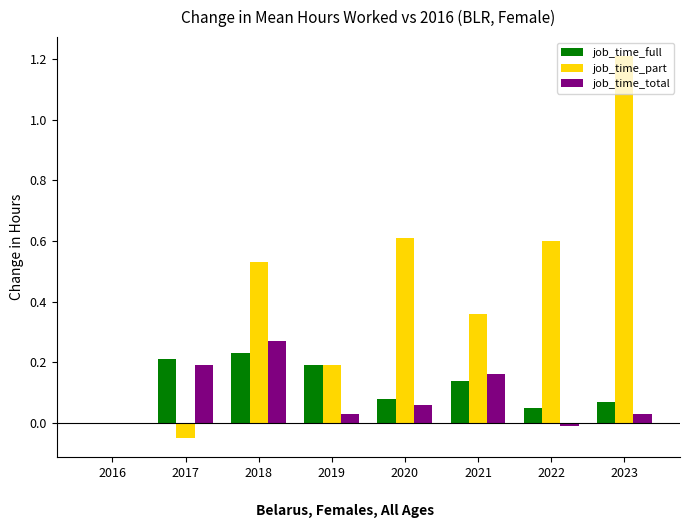

True or false: job_time_total has a value of 0.1 at 2021.

False